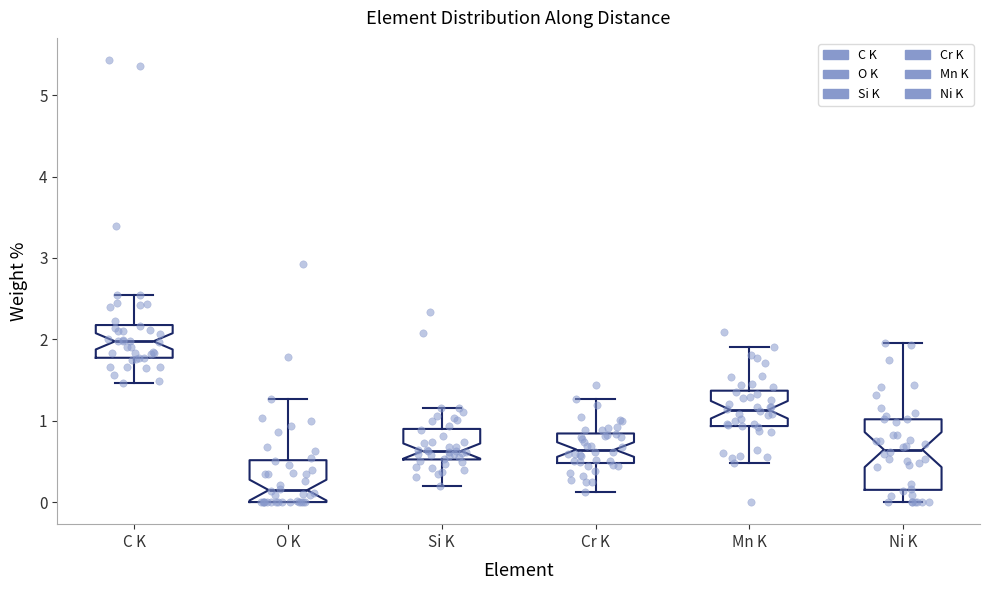

Reading left to right, transcribe this box plot: for each box, give where its median line is, the range the box spans, and where its two whiskers end, as read against the y-axis. The values are not printed on the chart, so give them approximately, as read against the axis.

C K: median 2.0, box 1.8 to 2.2, whiskers 1.5 to 2.5
O K: median 0.1, box 0.0 to 0.5, whiskers 0.0 to 1.3
Si K: median 0.6, box 0.5 to 0.9, whiskers 0.2 to 1.2
Cr K: median 0.6, box 0.5 to 0.8, whiskers 0.1 to 1.3
Mn K: median 1.1, box 0.9 to 1.4, whiskers 0.5 to 1.9
Ni K: median 0.6, box 0.2 to 1.0, whiskers 0.0 to 2.0